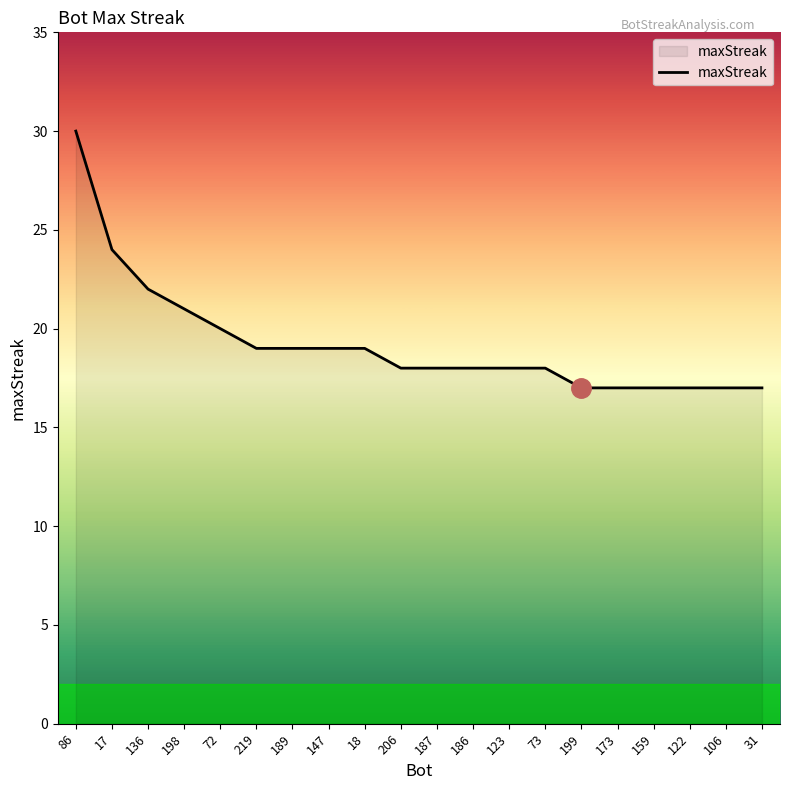

What is the sum of all values?

385